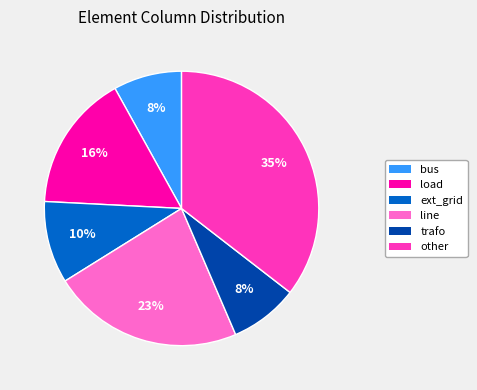

The ext_grid slice represents 10% of the pie. True or false?

True